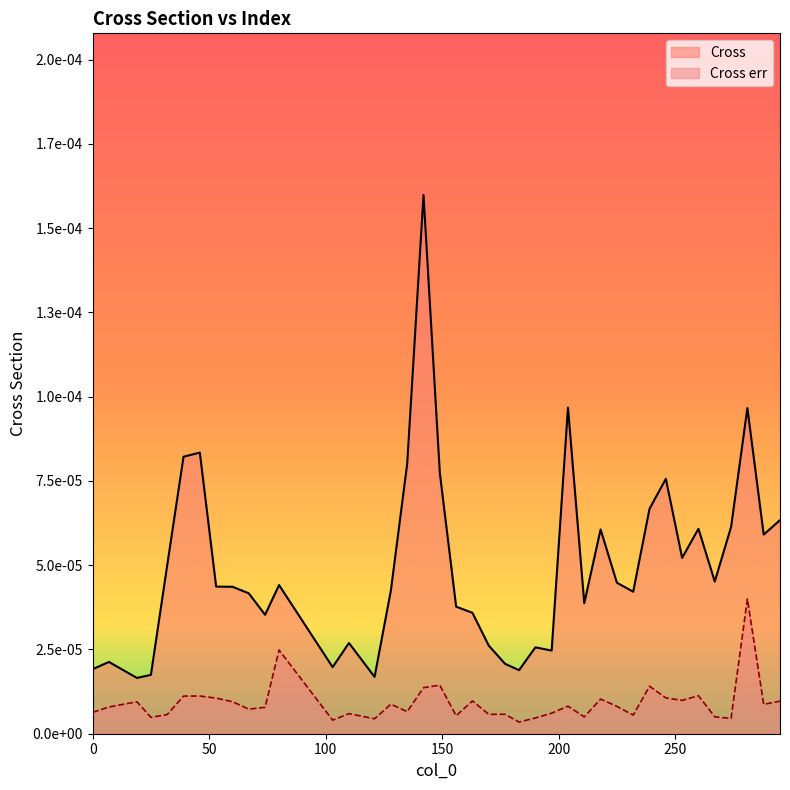

Rank the categories by Cross value from lowest to highest.

19, 121, 25, 183, 0, 103, 177, 7, 197, 190, 170, 110, 74, 163, 156, 211, 67, 232, 128, 60, 53, 80, 225, 267, 32, 253, 288, 218, 260, 274, 295, 239, 246, 149, 135, 39, 46, 281, 204, 142